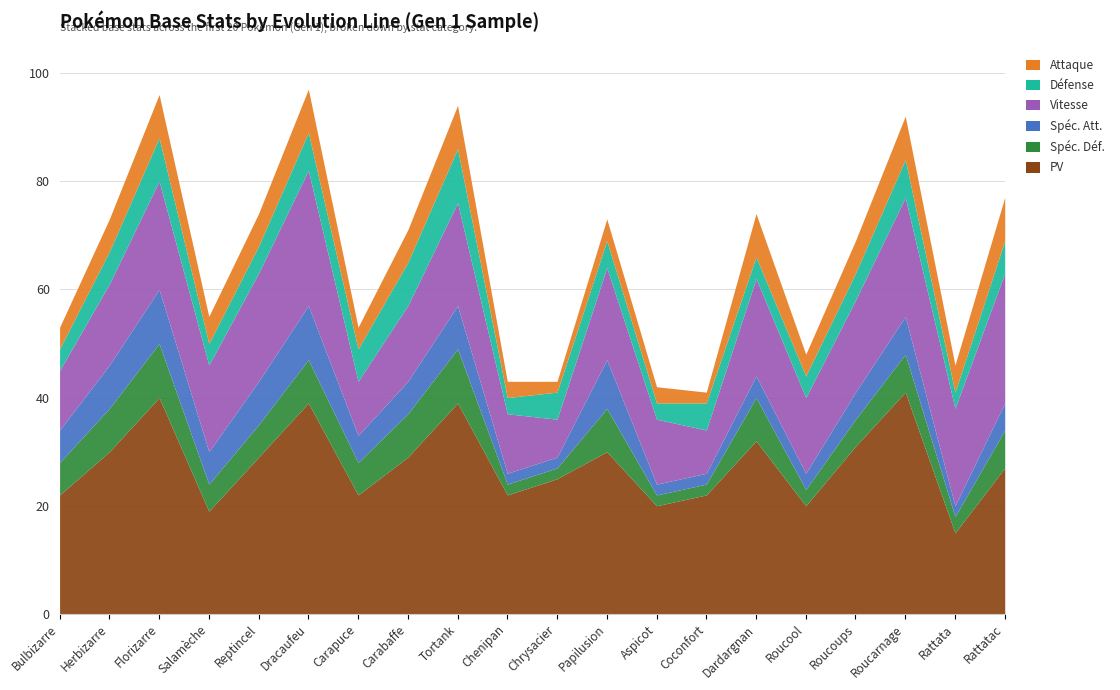

True or false: Defense and PV cross at least once.

False